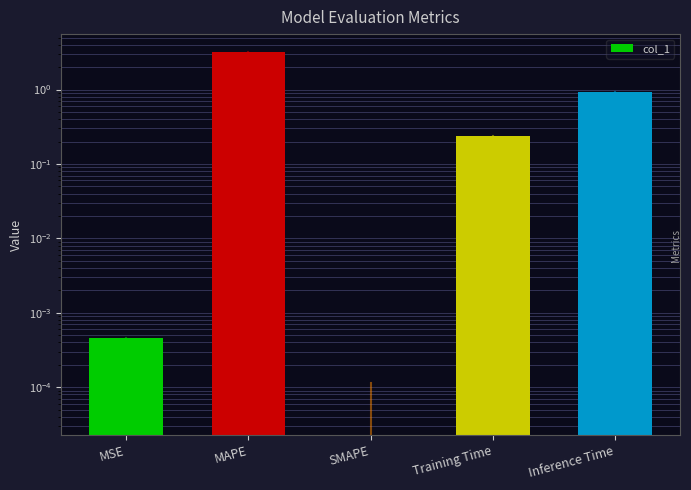

Reading left to right, extract all data points from this chart.

0.0	3.2	0.0	0.2	0.9